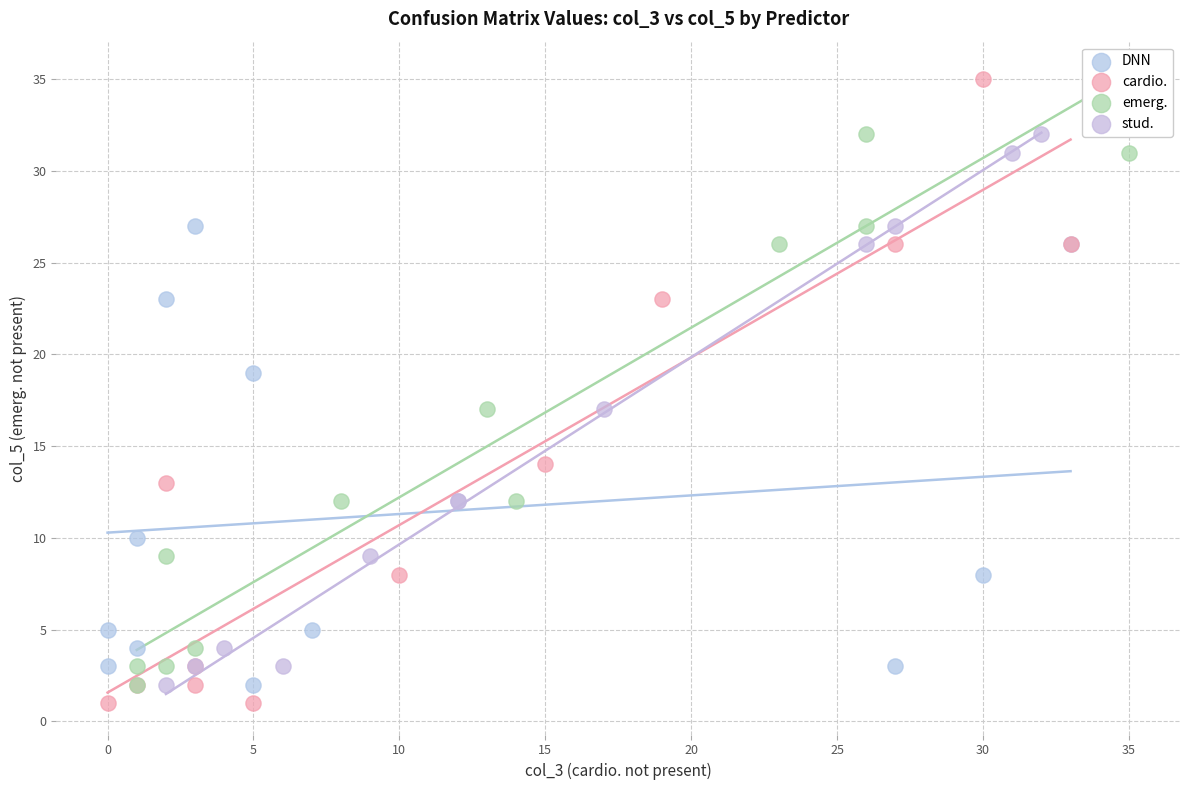

Which series has the largest Y range (max minus min)?

cardio.